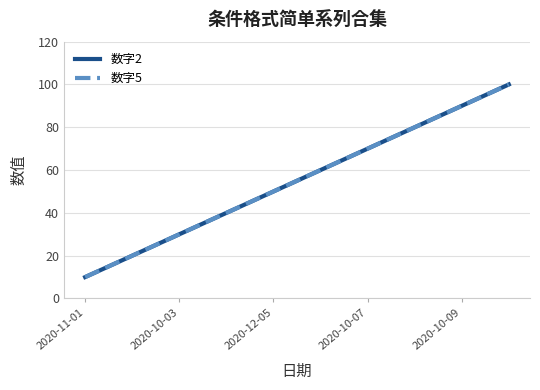

Reading right to left, list all the values displayed in this chart.

数字2: 100	90	80	70	60	50	40	30	20	10
数字5: 100	90	80	70	60	50	40	30	20	10